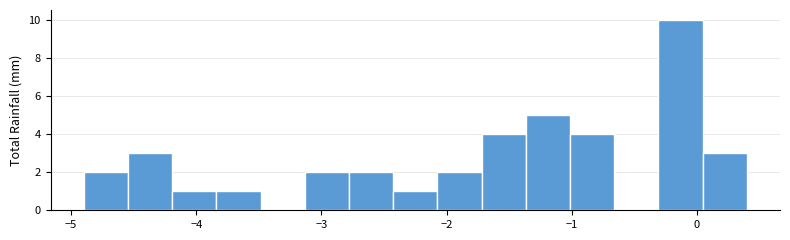

Read against the x-axis, roughly where is the centre of the tallest bar?

-0.1